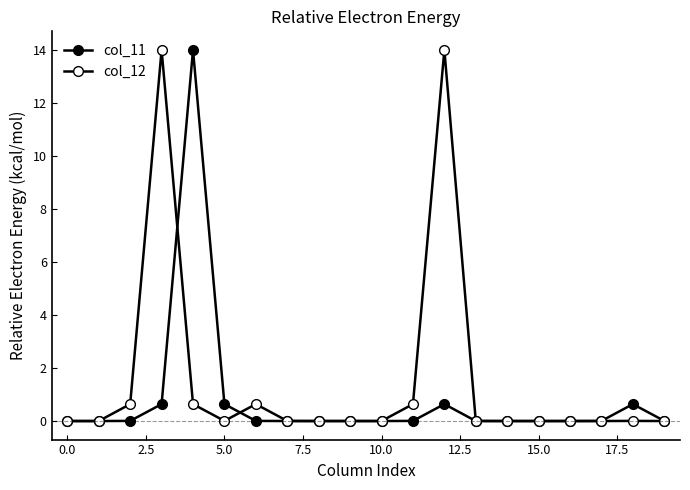

Reading left to right, list all the values displayed in this chart.

col_11: 0.0	0.0	0.0	0.6	14.0	0.6	0.0	0.0	0.0	0.0	0.0	0.0	0.6	0.0	0.0	0.0	0.0	0.0	0.6	0.0
col_12: 0.0	0.0	0.6	14.0	0.6	0.0	0.6	0.0	0.0	-0.0	-0.0	0.6	14.0	0.0	0.0	-0.0	-0.0	0.0	0.0	0.0